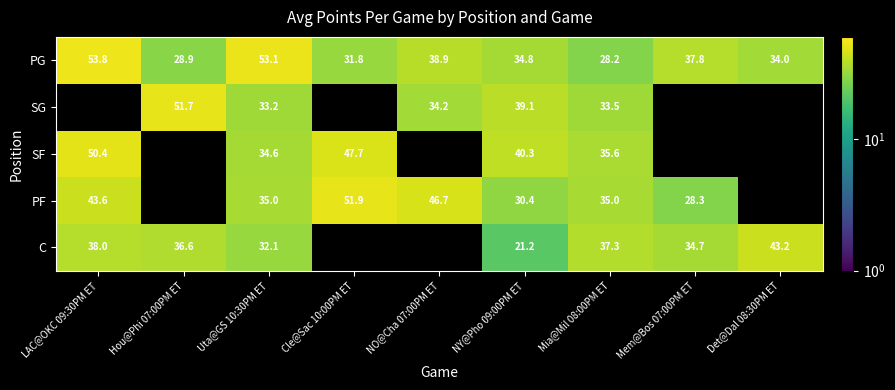

Is it true that SG equals 14.1 at Mia@Mil 08:00PM ET?

False